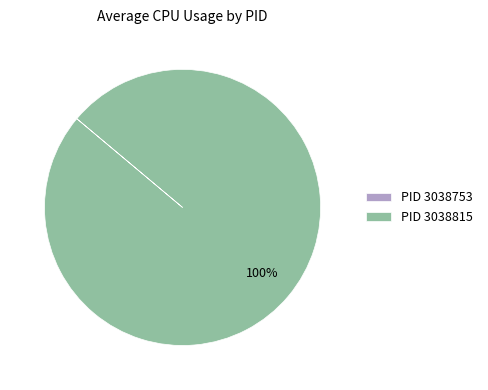

To the nearest percent, what percentage of the pie is PID 3038815?

100%